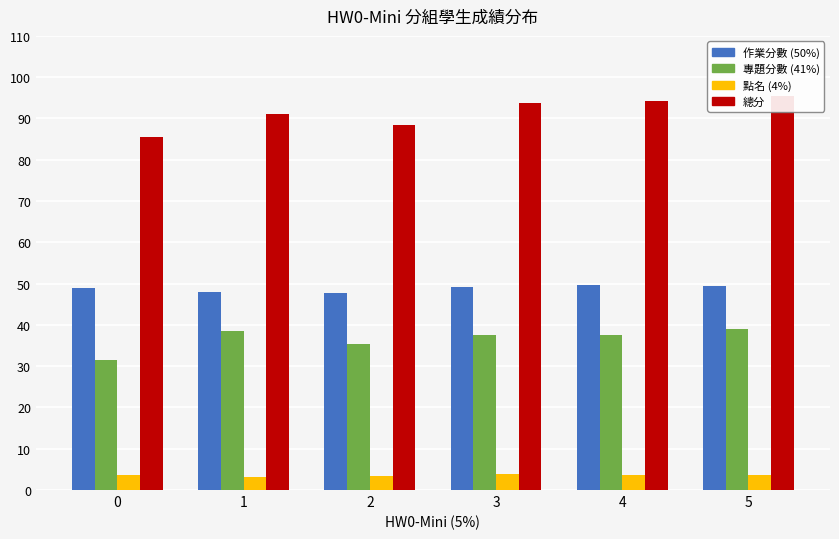

What are all the series names shown in the legend?

作業分數 (50%), 專題分數 (41%), 點名 (4%), 總分